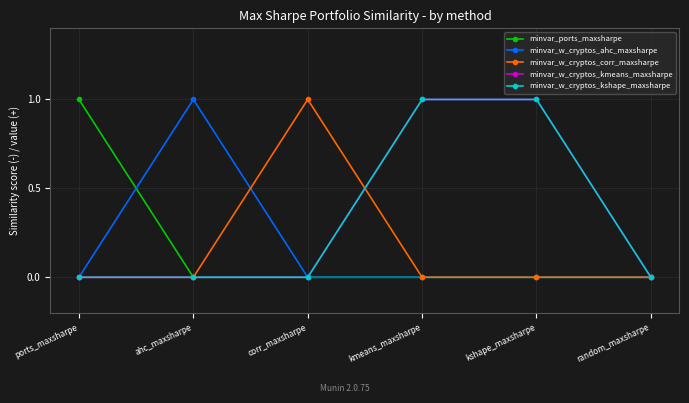

Which series has the widest spread of values?

minvar_ports_maxsharpe